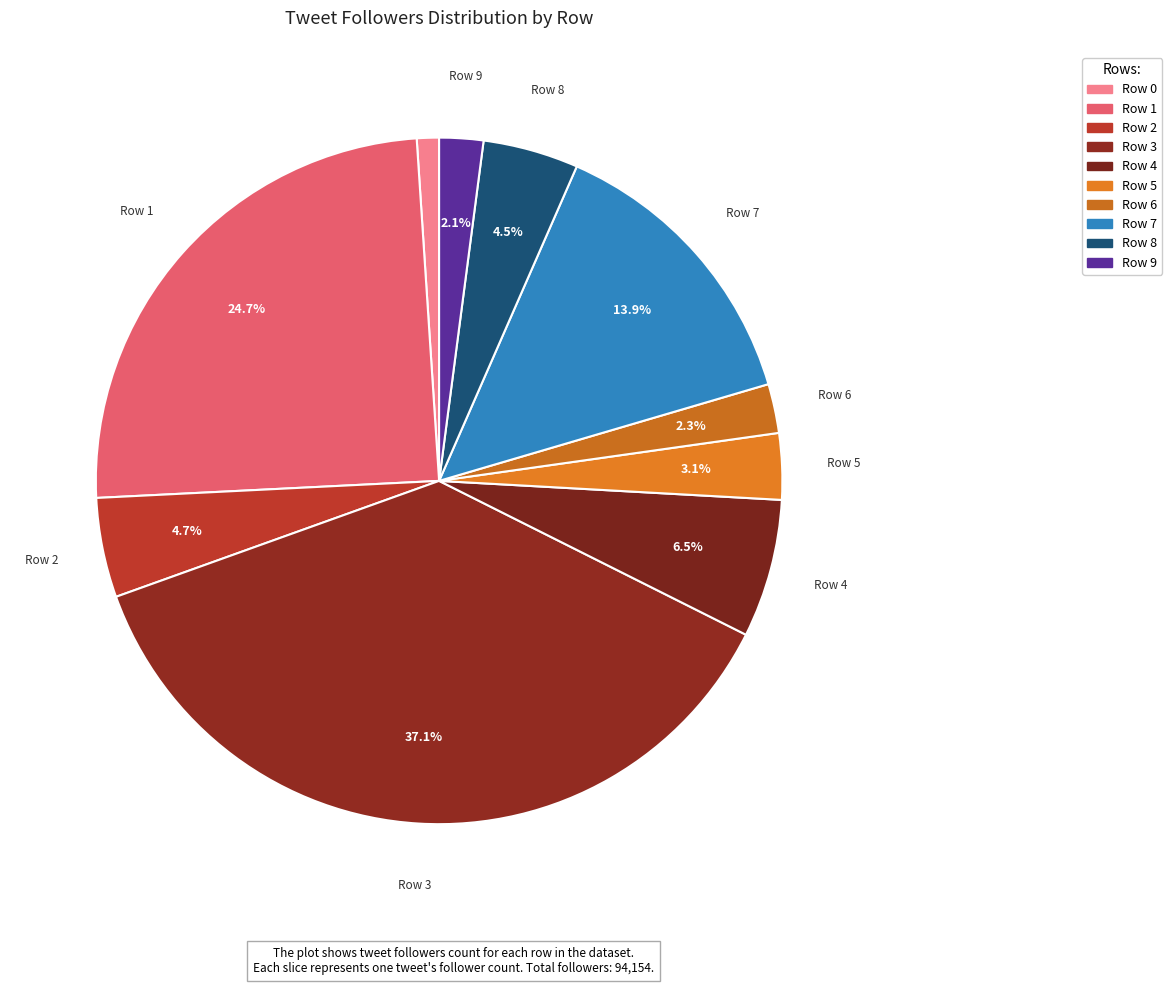

To the nearest percent, what is the combined percentage of Row 1 and Row 3?

62%